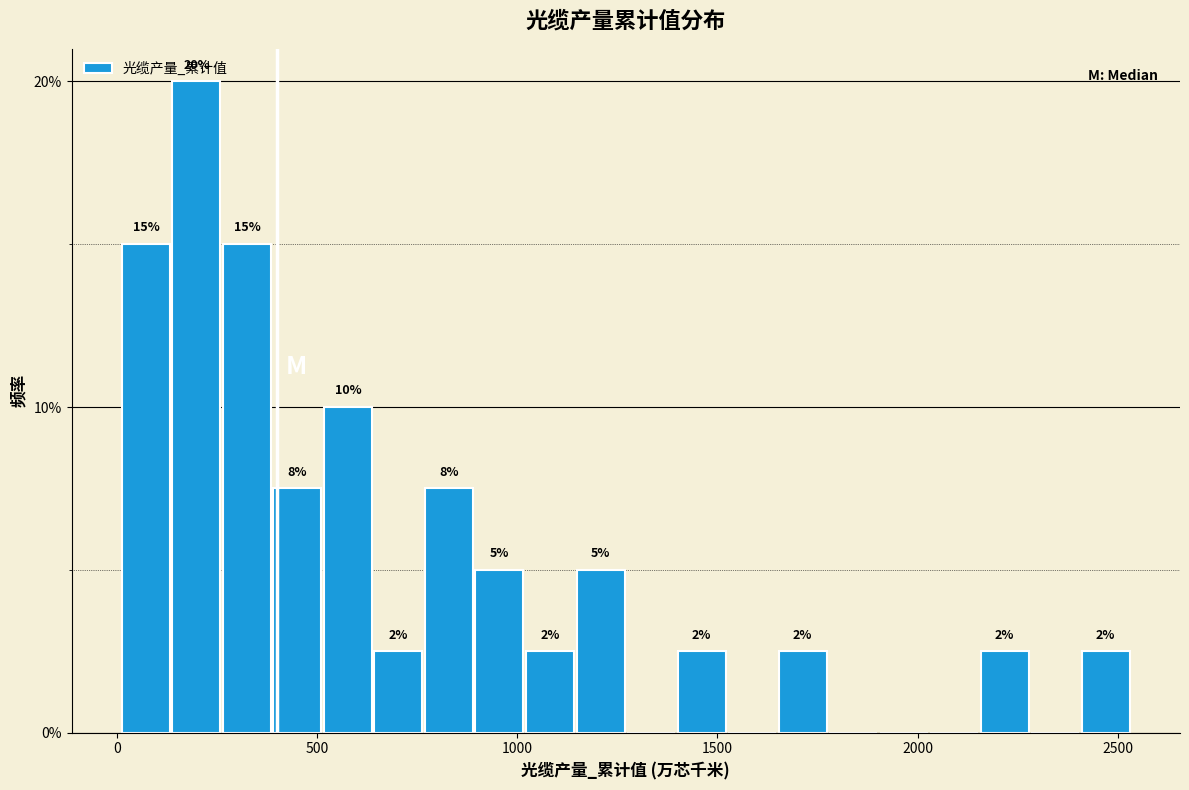

Read against the x-axis, roughly where is the centre of the tallest bar?

200